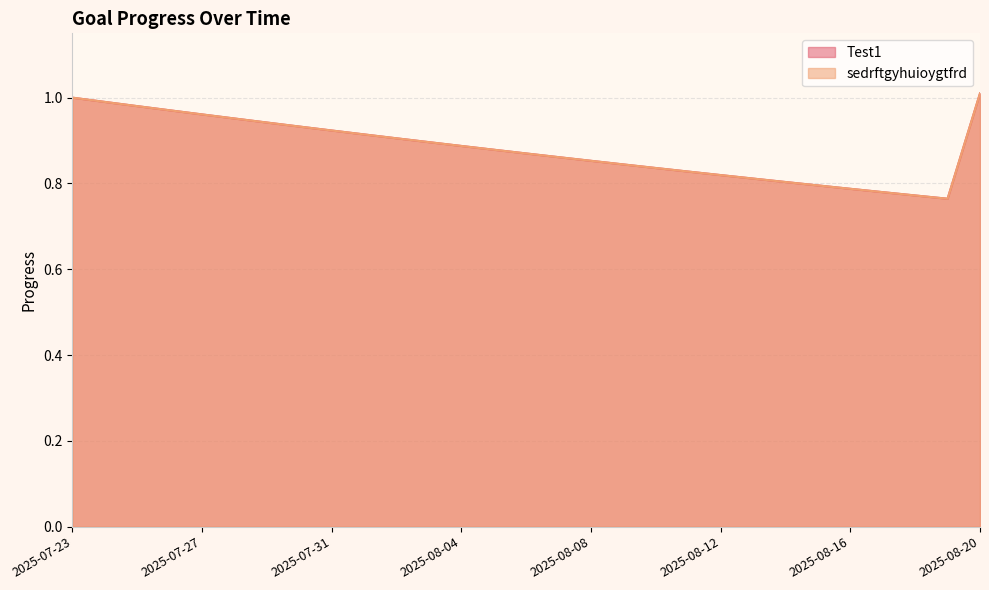

What are all the series names shown in the legend?

Test1, sedrftgyhuioygtfrd